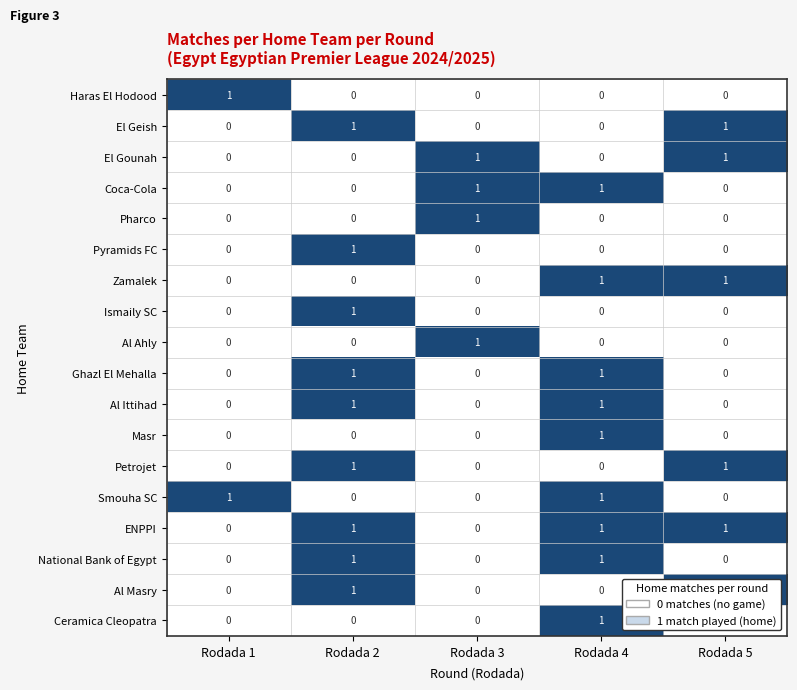

At which label does Masr reach its peak?

Rodada 4